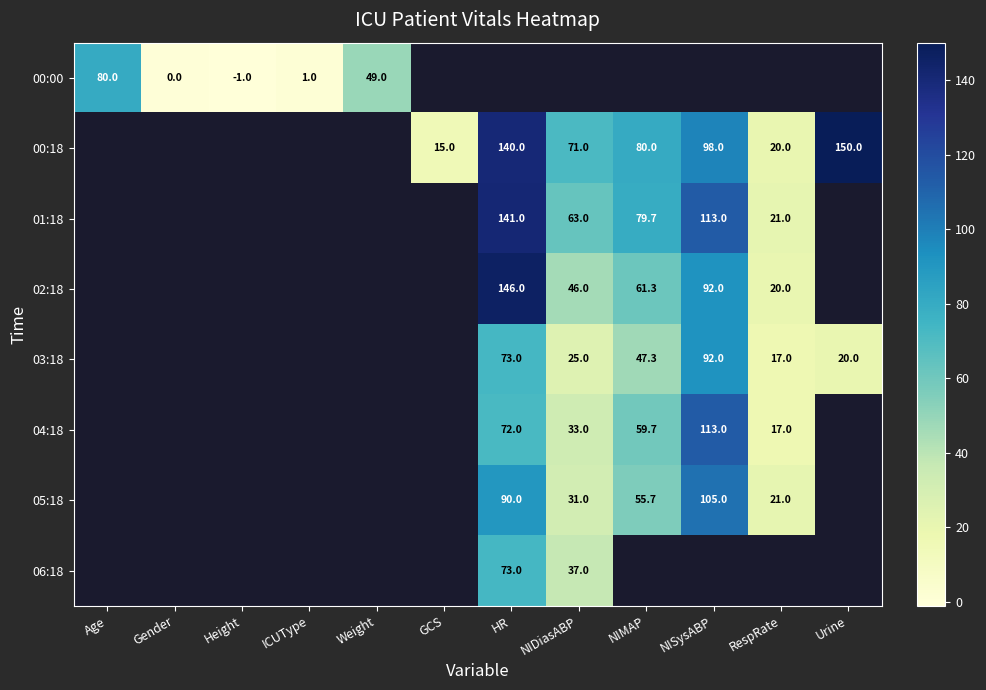

The value of 03:18 at NISysABP is 92.0. True or false?

True